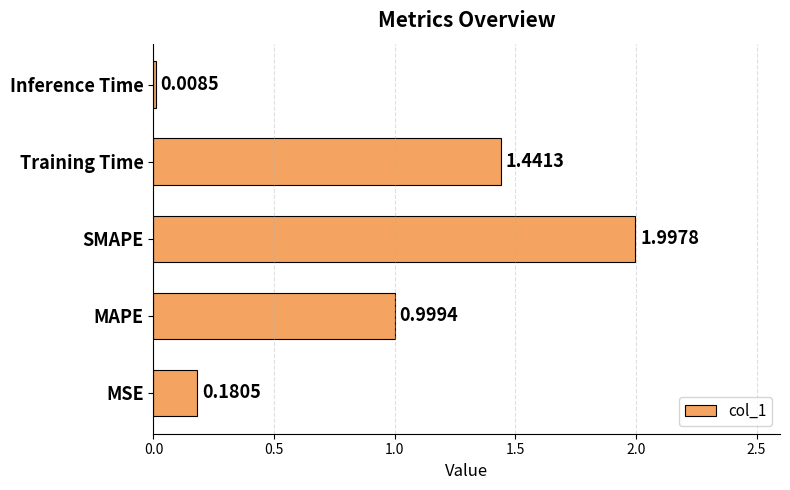

What is the change in value from MAPE to Inference Time?

-1.0